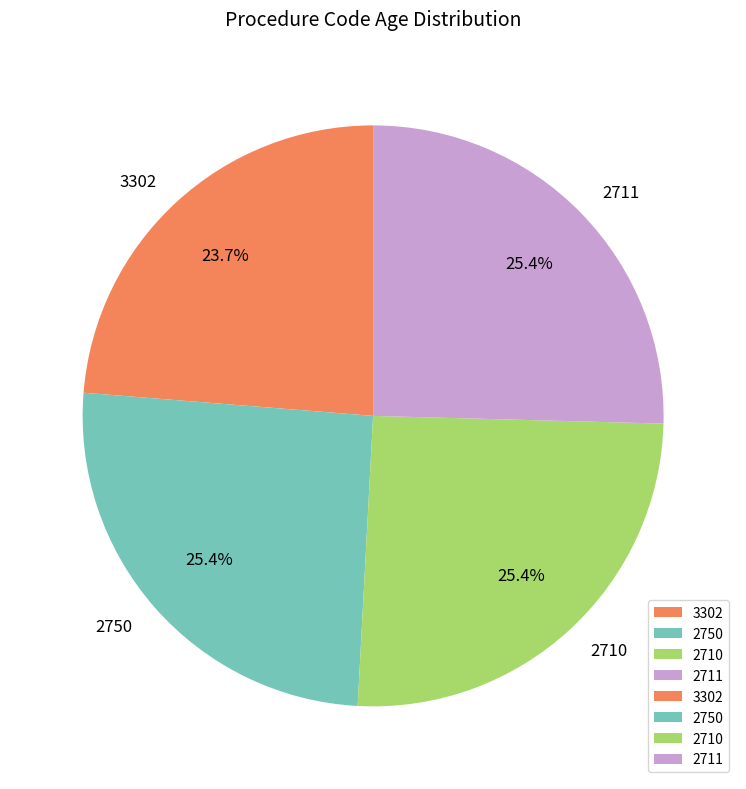

To the nearest percent, what is the difference between the largest and smallest slice percentages?

2%